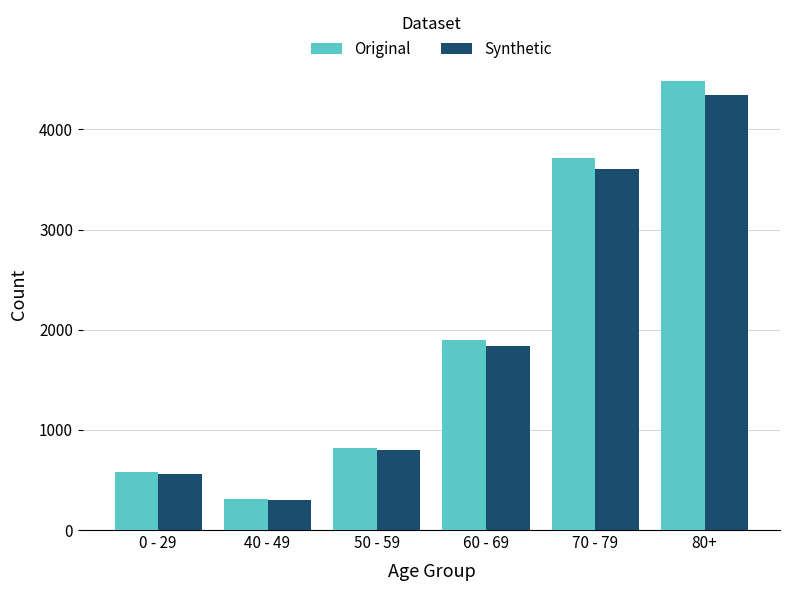

How many data points in Original are less than 1894?

3